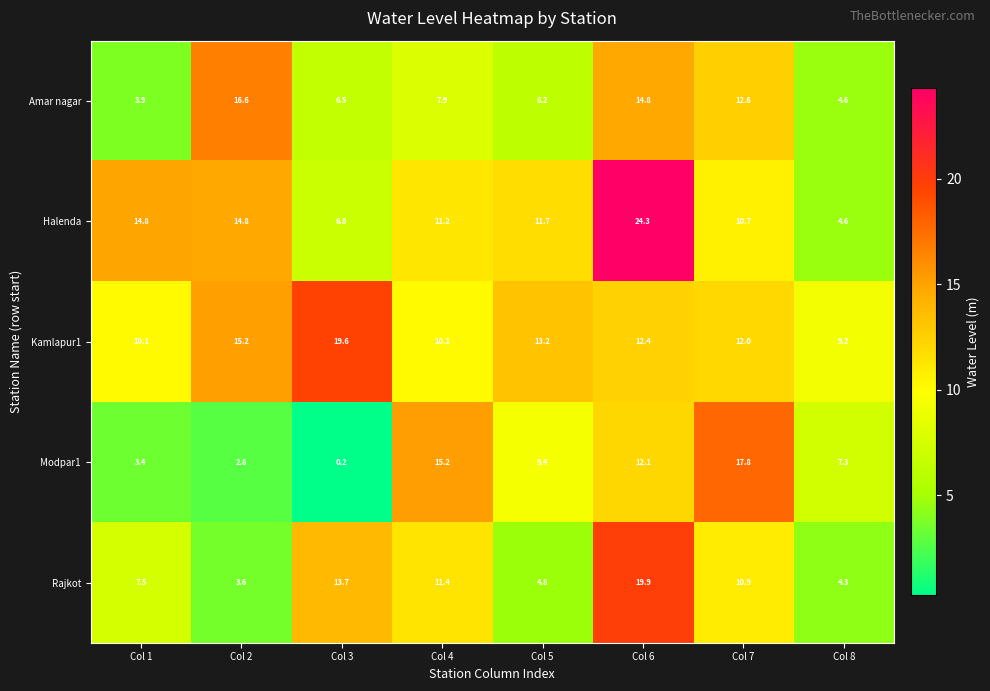

Where does the Modpar1 series first go above 9?

Col 4